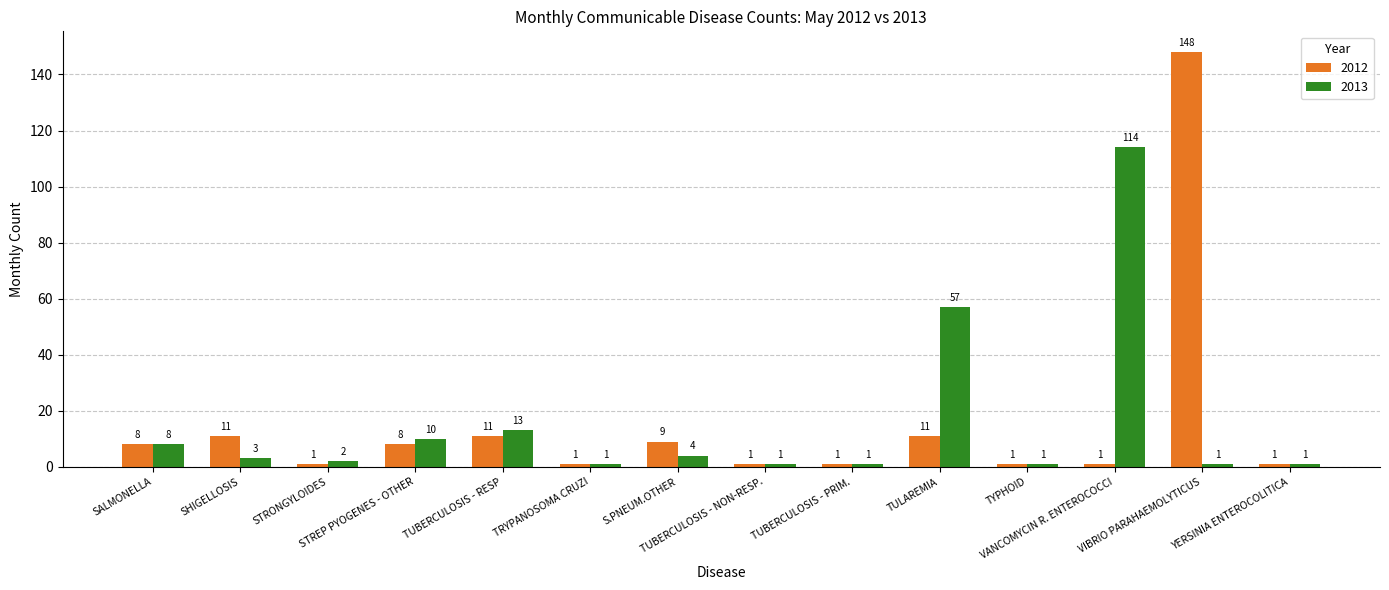

Where is 2013 nearest to the value 57?

TULAREMIA